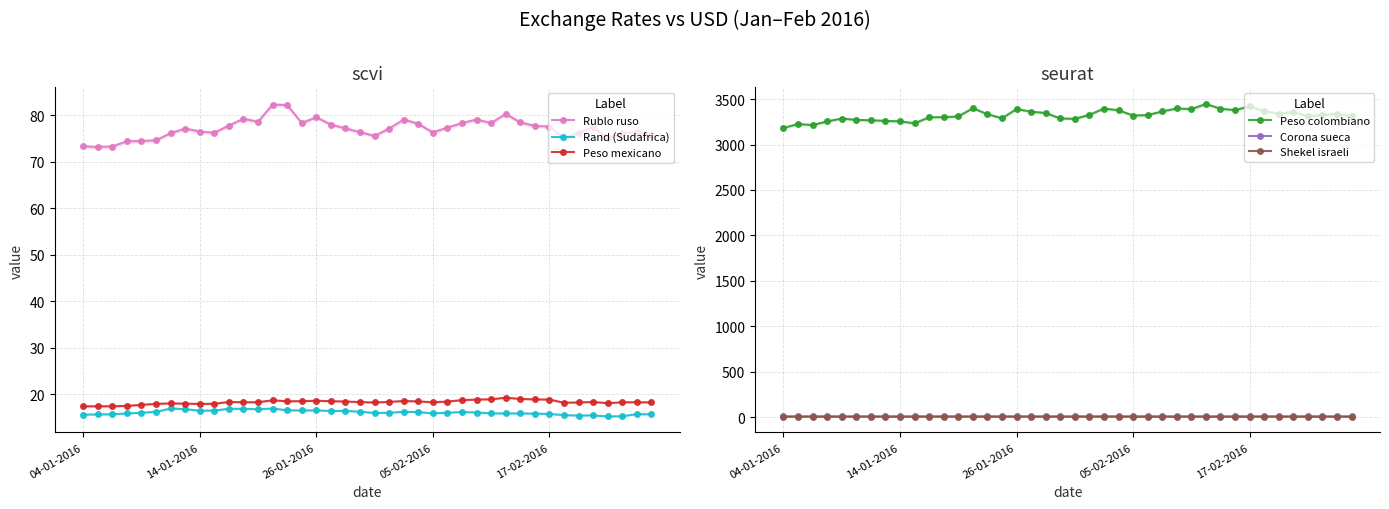

True or false: Rublo ruso and Rand (Sudafrica) intersect in this chart.

False